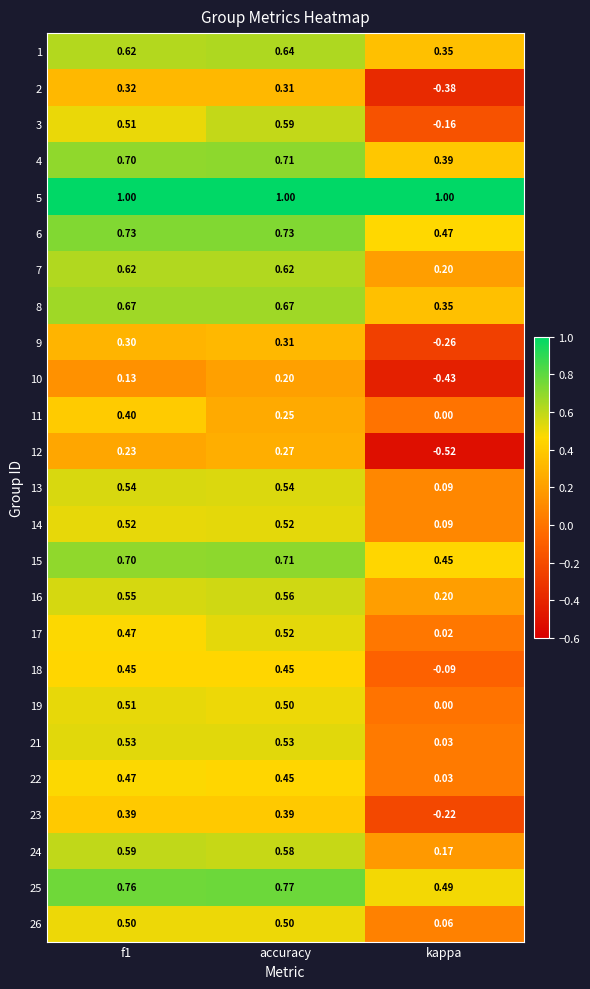

Is the value of 6 at f1 greater than the value of 23 at accuracy?

Yes